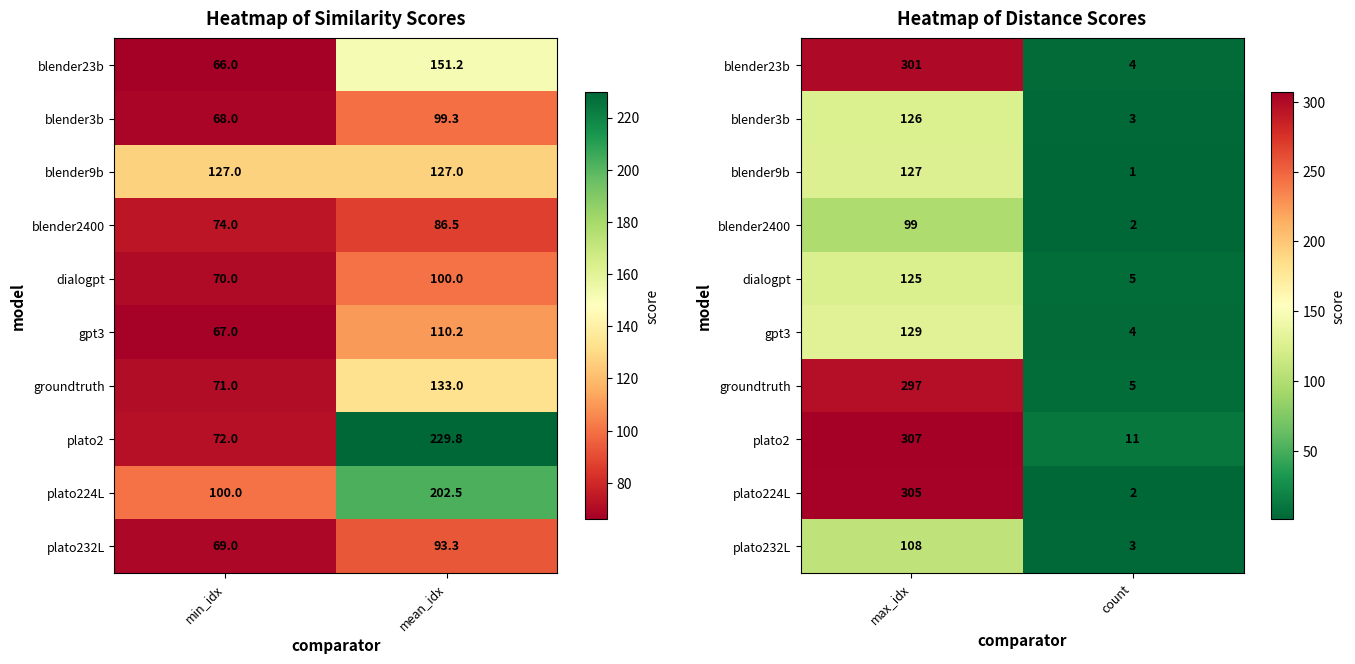

What is the highest value of the groundtruth series?

297